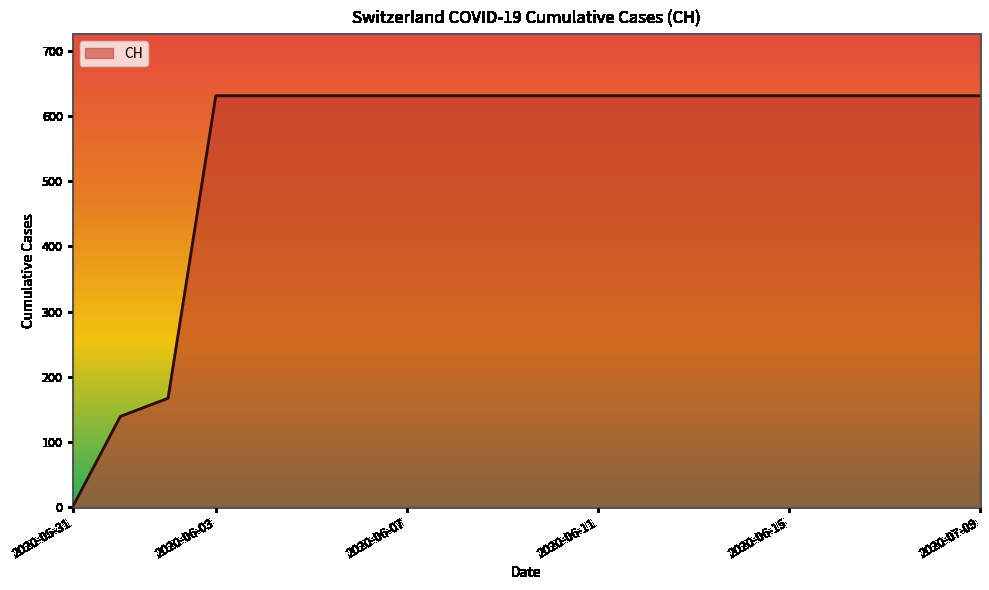

What is the difference between the maximum and minimum values?

631